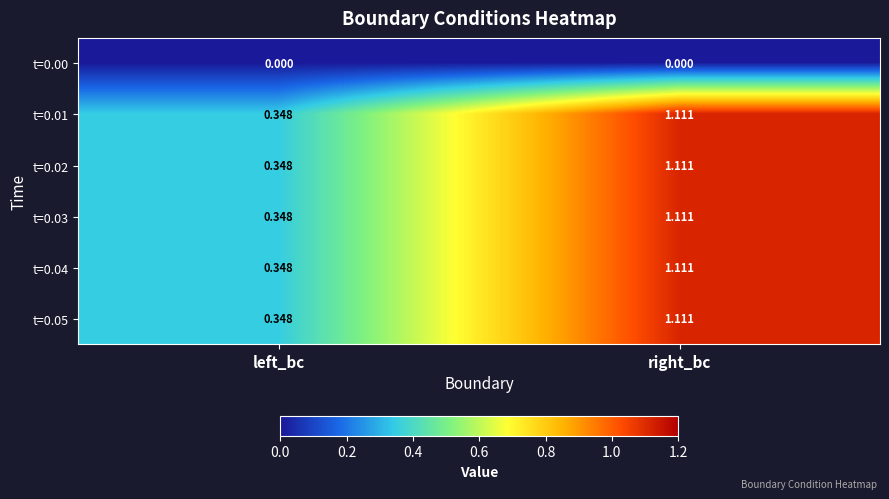

At which category does the chart reach its peak across all series?

right_bc